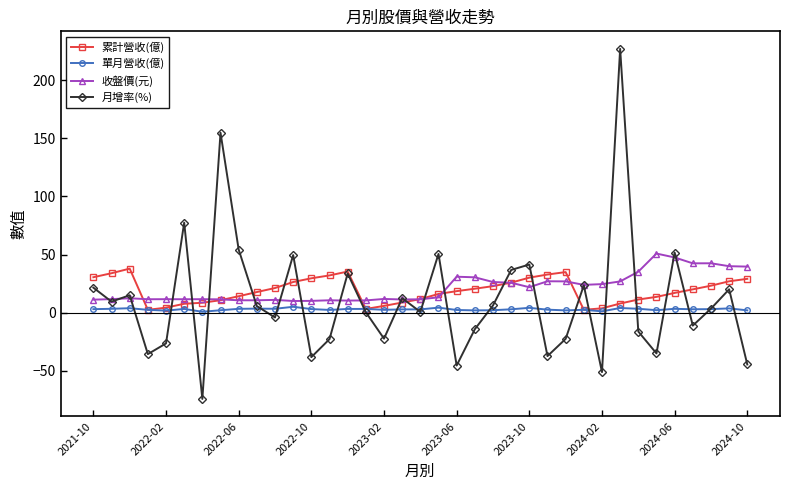

How many series are shown in this chart?

4